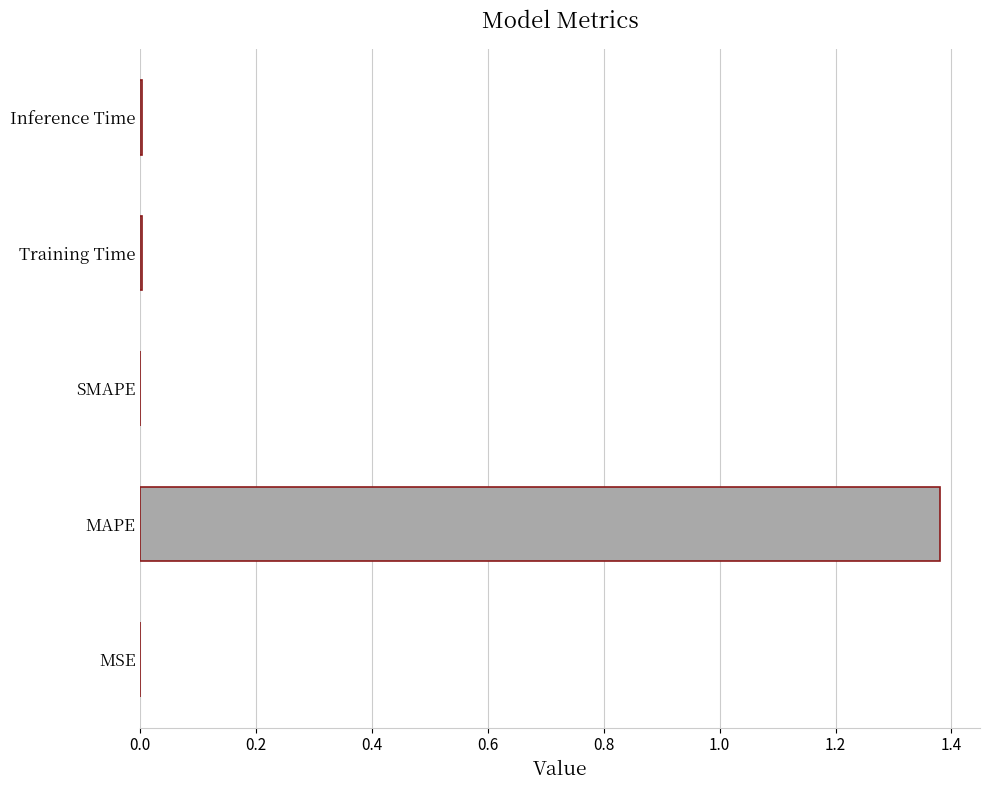

The value at Inference Time is 0.0. True or false?

True